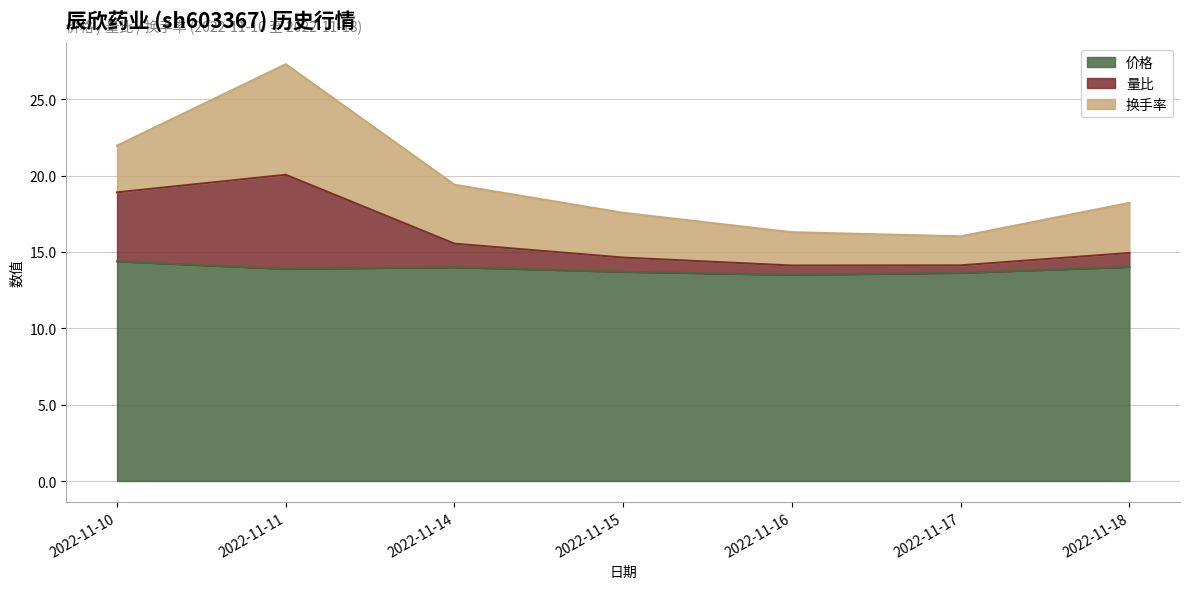

True or false: 价格 has a value of 14.0 at 2022-11-14.

True